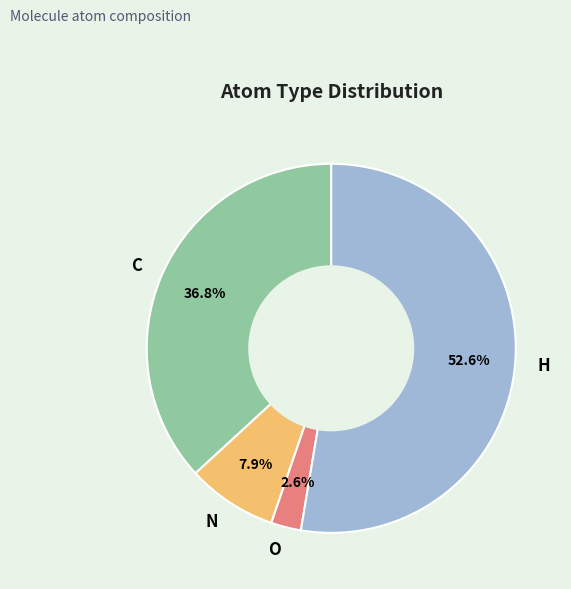

Which slice is the smallest?

O